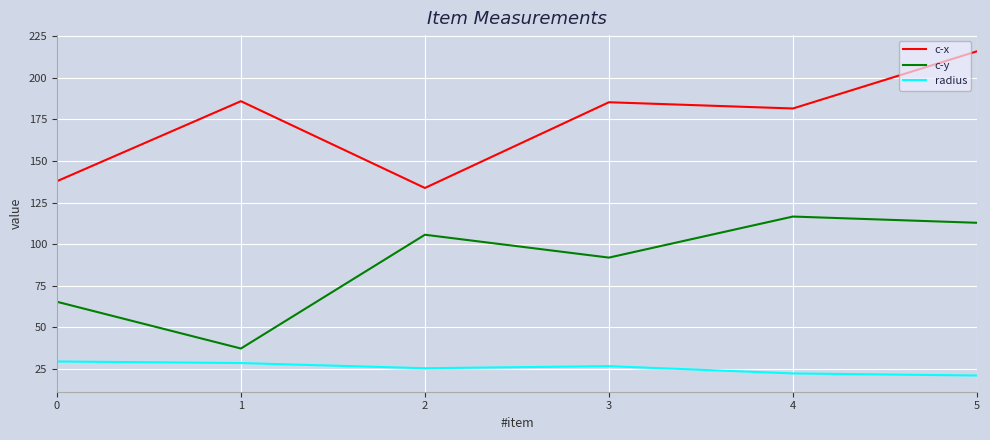

Between 4 and 5, which series saw the biggest shift?

c-x